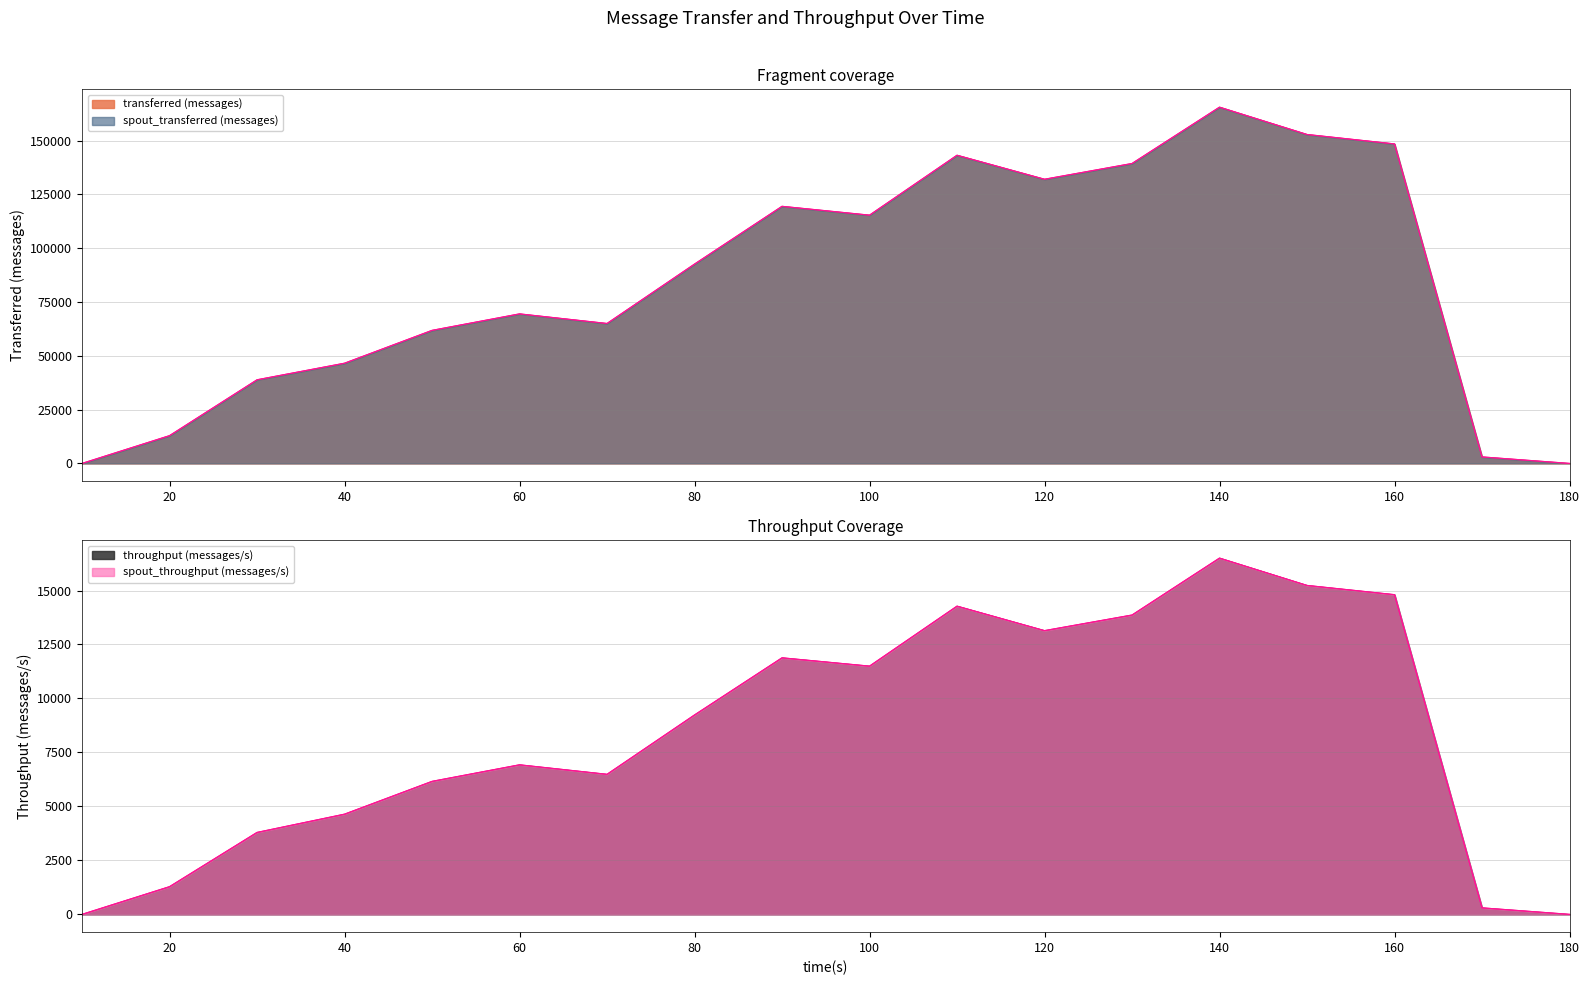

True or false: transferred (messages) and spout_transferred (messages) intersect in this chart.

False